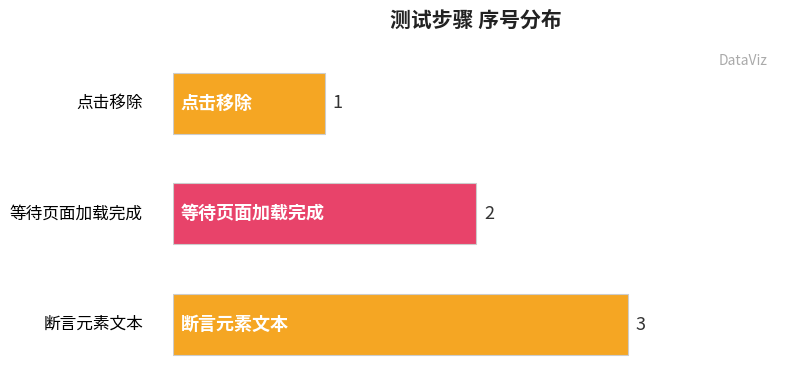

How many bars are there in total?

3